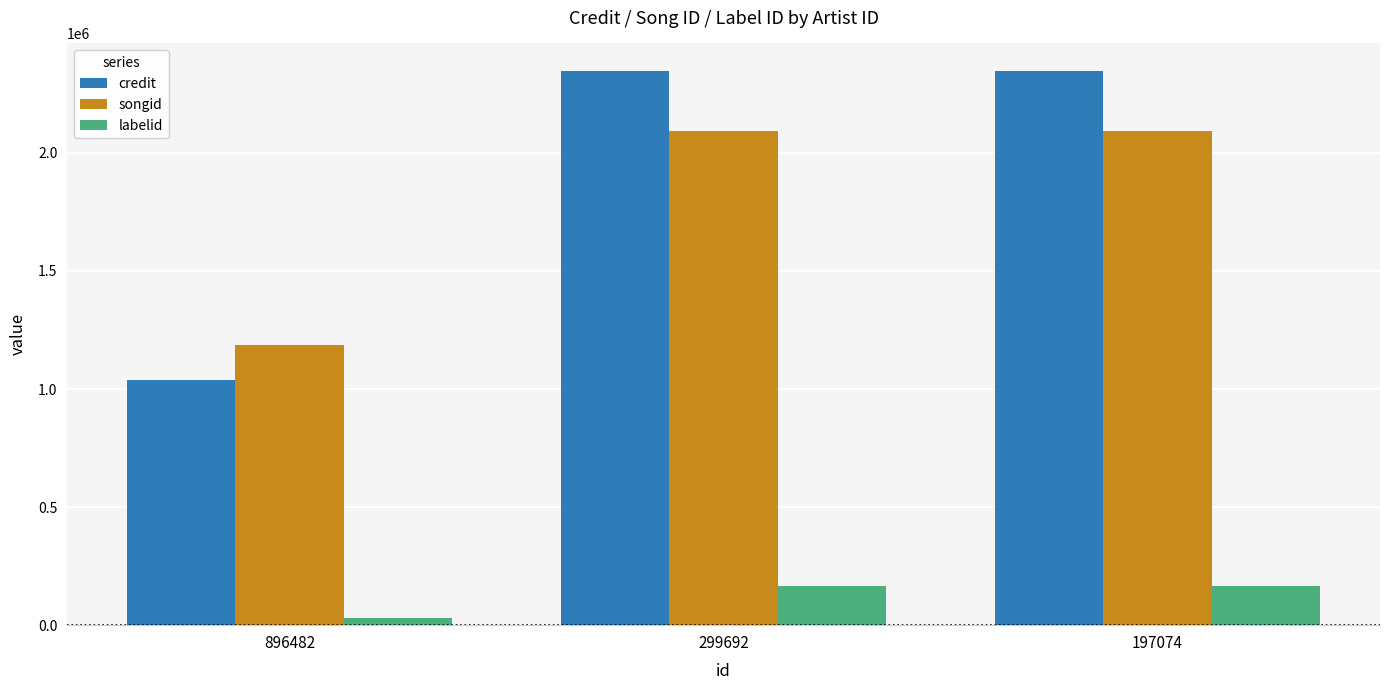

True or false: songid has a value of 983402 at 197074.

False